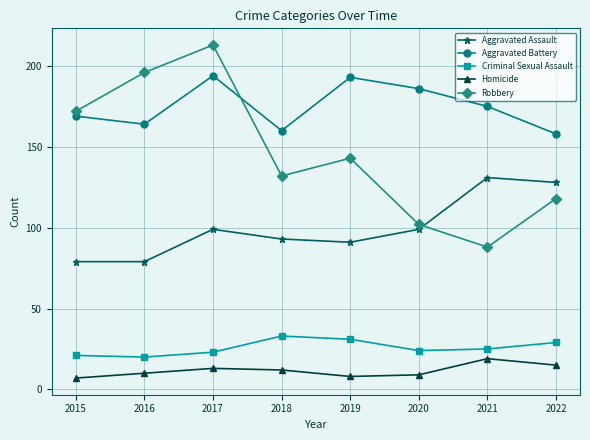

The value of Aggravated Battery at 2020 is 110. True or false?

False